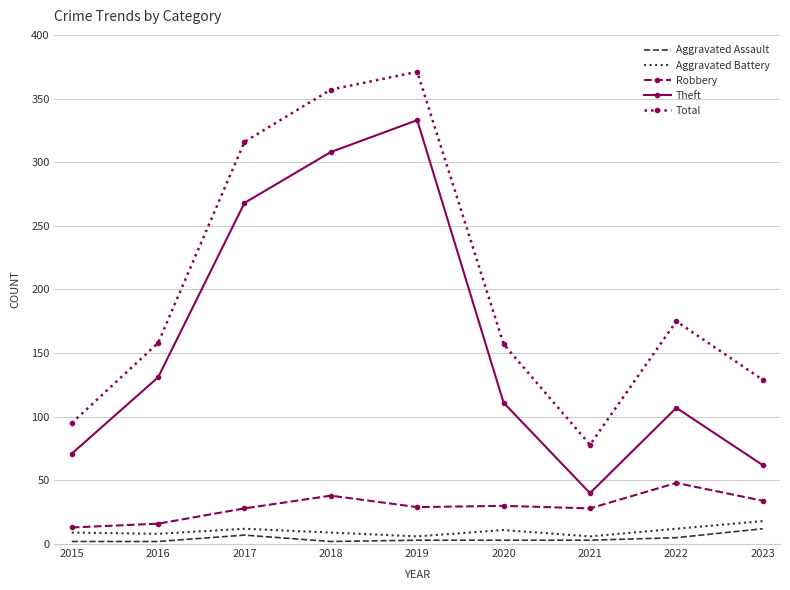

Where is Theft nearest to the value 186?

2016